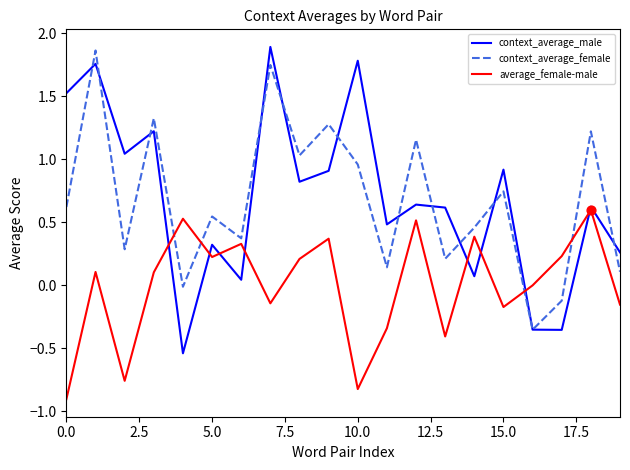

True or false: context_average_female and average_female-male cross at least once.

True